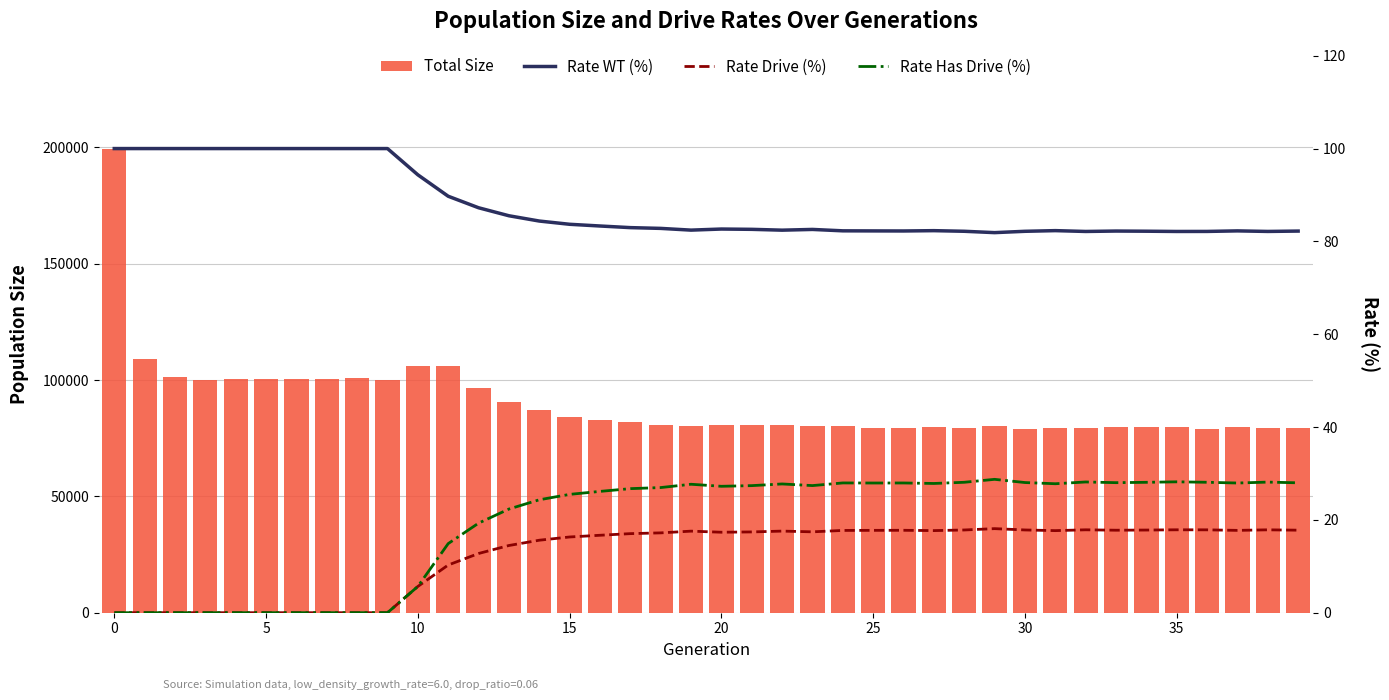

Reading left to right, extract all data points from this chart.

Total Size: 199464.0	109012.0	101089.0	99993.0	100320.0	100590.0	100519.0	100364.0	100673.0	100181.0	106151.0	106001.0	96574.0	90649.0	86927.0	84099.0	82981.0	81761.0	80686.0	80332.0	80648.0	80786.0	80830.0	80447.0	80094.0	79544.0	79358.0	79680.0	79553.0	80125.0	78858.0	79170.0	79425.0	79728.0	79760.0	79722.0	78892.0	79675.0	79232.0	79245.0
Rate WT (%): 100.0	100.0	100.0	100.0	100.0	100.0	100.0	100.0	100.0	100.0	94.3	89.7	87.2	85.5	84.4	83.7	83.3	83.0	82.8	82.4	82.7	82.6	82.4	82.6	82.3	82.3	82.2	82.3	82.2	81.9	82.2	82.3	82.1	82.2	82.2	82.1	82.1	82.3	82.1	82.2
Rate Drive (%): 0.0	0.0	0.0	0.0	0.0	0.0	0.0	0.0	0.0	0.0	5.7	10.3	12.8	14.5	15.6	16.3	16.7	17.0	17.2	17.6	17.3	17.4	17.6	17.4	17.7	17.7	17.8	17.7	17.8	18.1	17.8	17.7	17.9	17.8	17.8	17.9	17.9	17.7	17.9	17.8
Rate Has Drive (%): 0.0	0.0	0.0	0.0	0.0	0.0	0.0	0.0	0.0	0.0	5.7	14.9	19.3	22.3	24.3	25.5	26.1	26.7	27.0	27.7	27.2	27.4	27.7	27.4	28.0	27.9	27.9	27.8	28.1	28.7	28.0	27.8	28.2	28.0	28.1	28.2	28.1	27.9	28.1	28.0